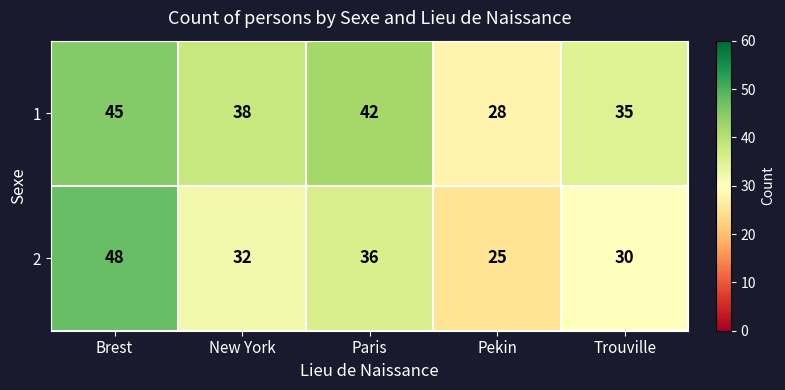

List the series in order of their overall mean, lowest first.

2, 1